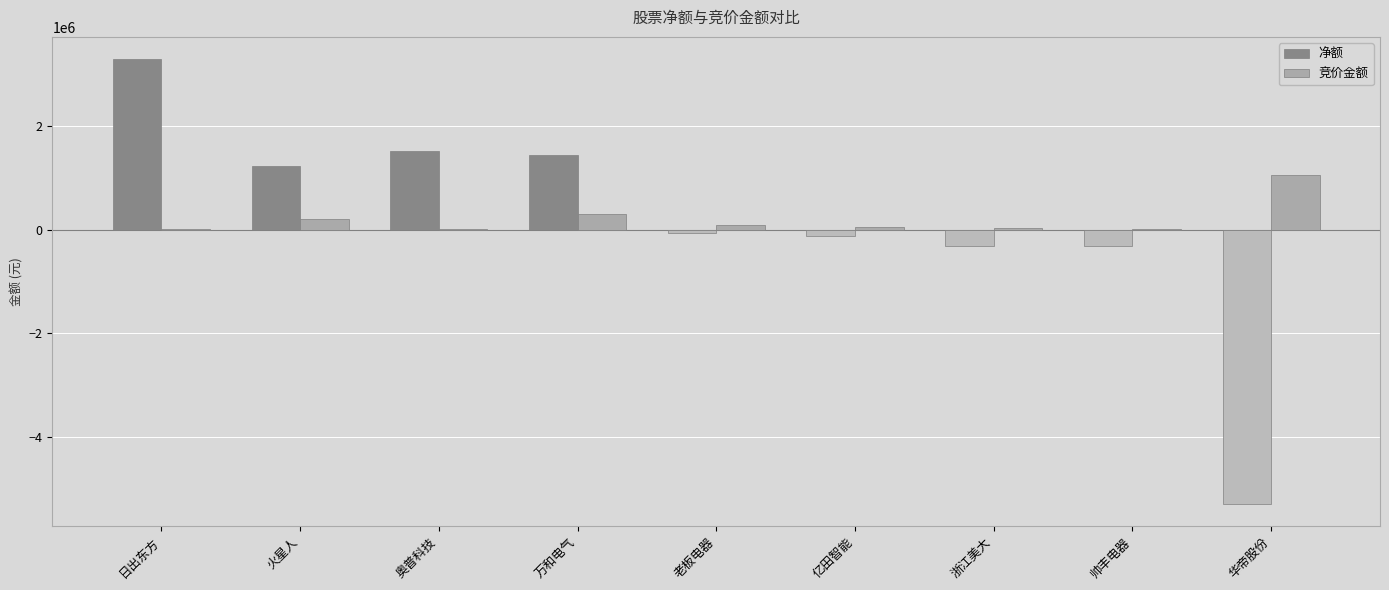

The 净额 series shows 1504211 at 奥普科技. True or false?

True